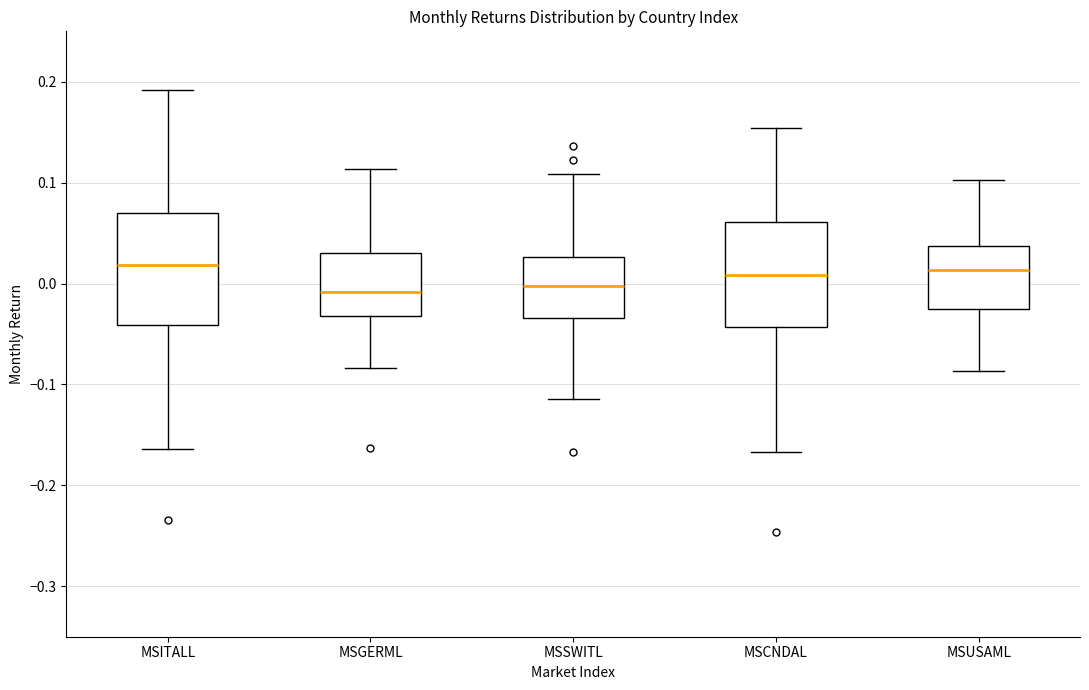

Reading left to right, read every box against the y-axis: the position of its median line, the range the box covers, and the ends of its whiskers. The values are not printed on the chart, so give them approximately, as read against the axis.

MSITALL: median 0.02, box -0.04 to 0.07, whiskers -0.16 to 0.19
MSGERML: median -0.01, box -0.03 to 0.03, whiskers -0.08 to 0.11
MSSWITL: median 0.00, box -0.03 to 0.03, whiskers -0.11 to 0.11
MSCNDAL: median 0.01, box -0.04 to 0.06, whiskers -0.17 to 0.15
MSUSAML: median 0.01, box -0.03 to 0.04, whiskers -0.09 to 0.10